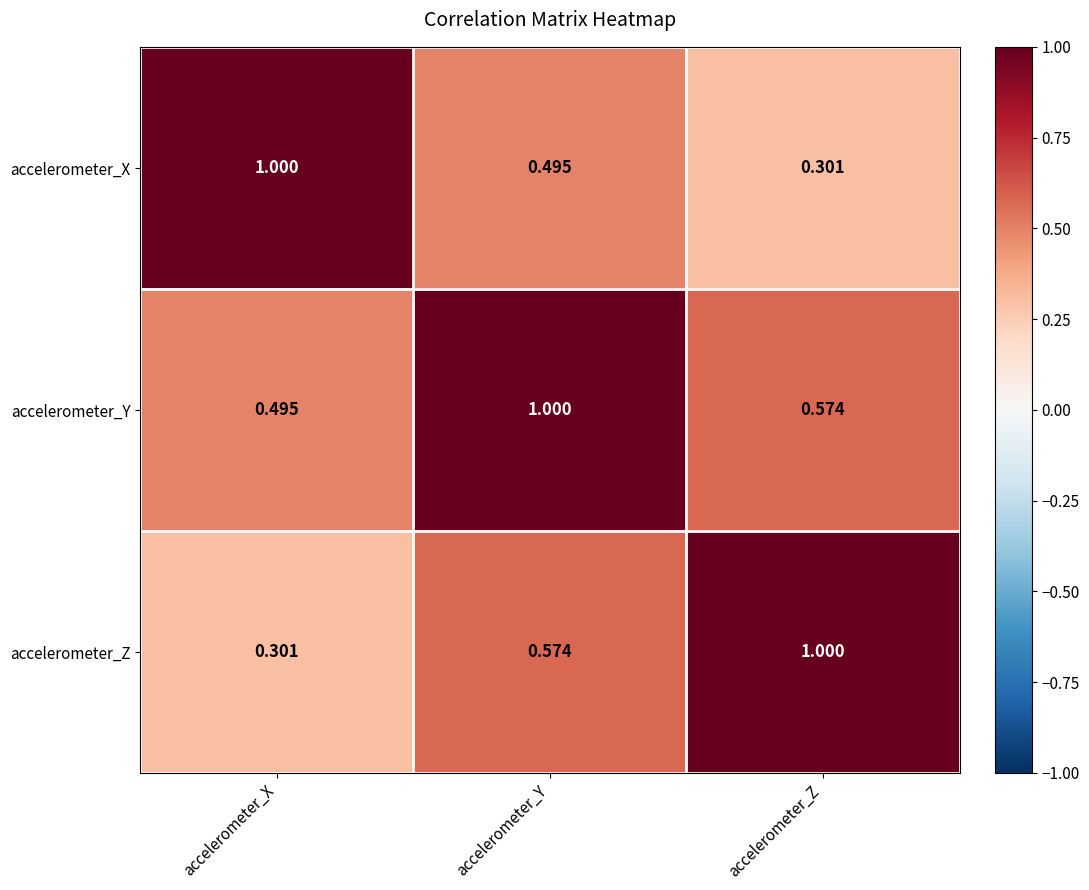

Which series has the largest total across all categories?

accelerometer_Y